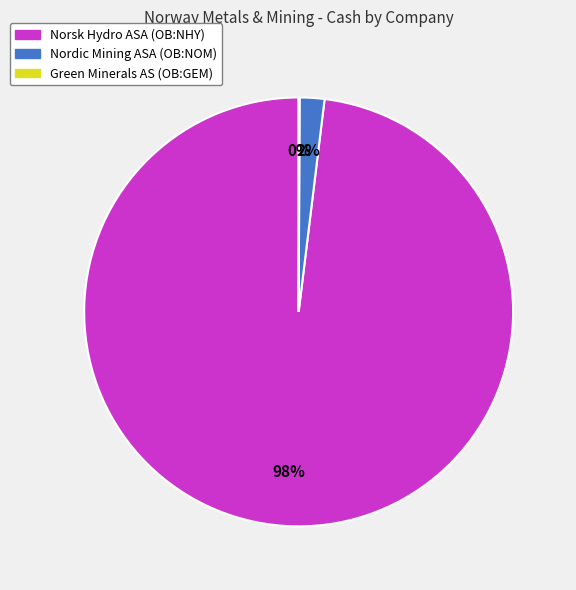

Is Norsk Hydro ASA (OB:NHY) the majority of the pie?

Yes